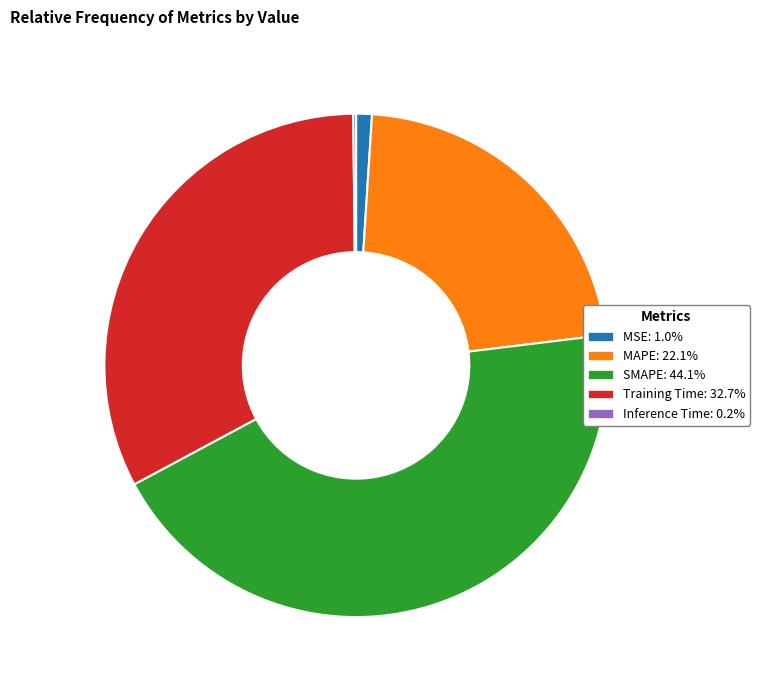

Is there a majority slice in this chart?

No